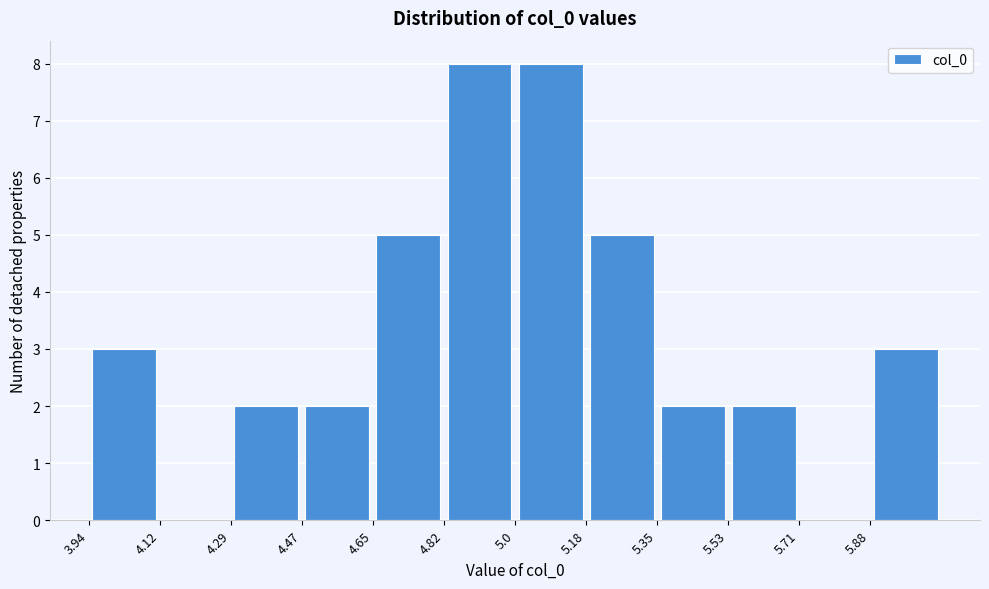

Reading left to right, transcribe this chart: for each bar, give the range it covers on the x-axis and its height. Neither the bar edges nor the heights are printed on the chart, so give them approximately, as read against the axes.

3.94 to 4.12: 3
4.12 to 4.30: 0
4.30 to 4.46: 2
4.46 to 4.64: 2
4.64 to 4.82: 5
4.82 to 5.00: 8
5.00 to 5.18: 8
5.18 to 5.36: 5
5.36 to 5.54: 2
5.54 to 5.70: 2
5.70 to 5.88: 0
5.88 to 6.06: 3